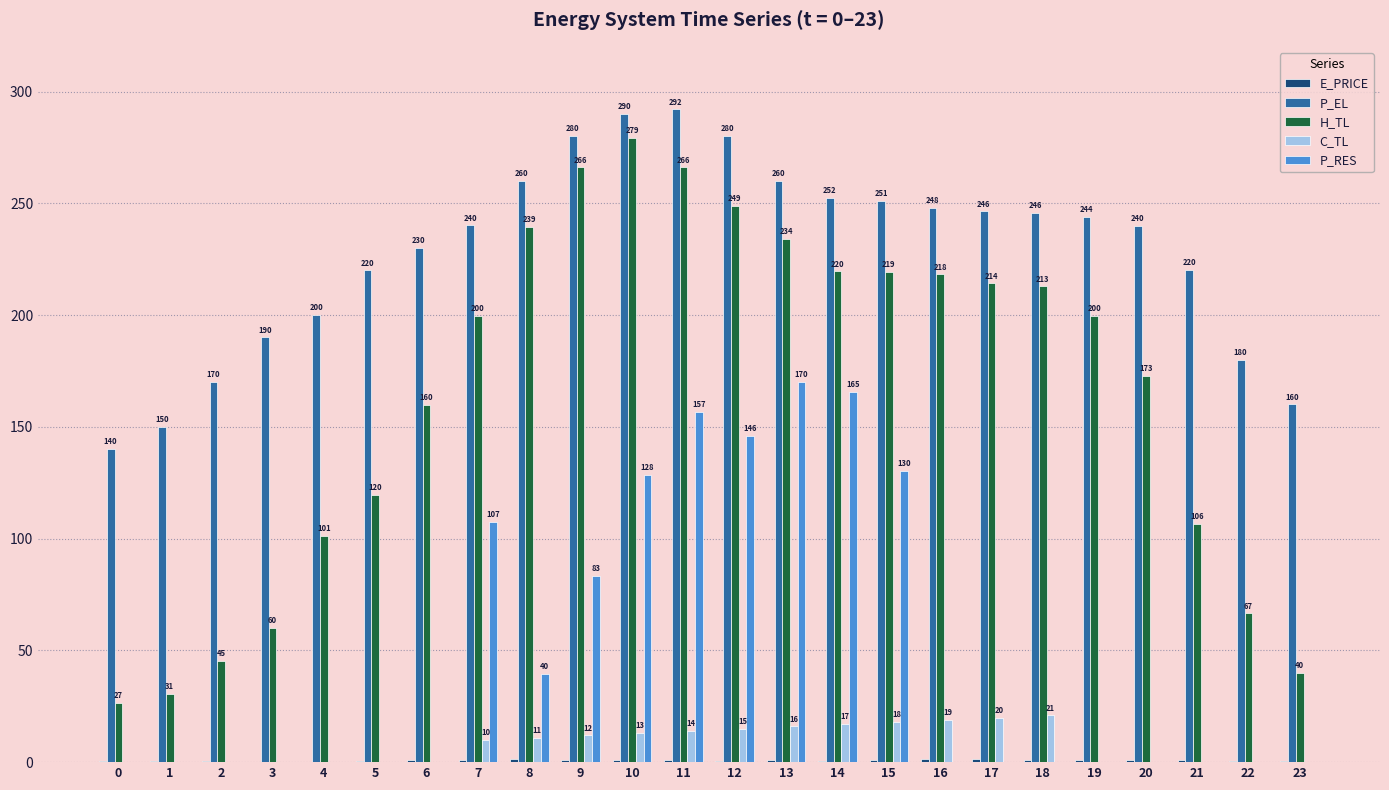

At which category is the sum across all series the highest?

11